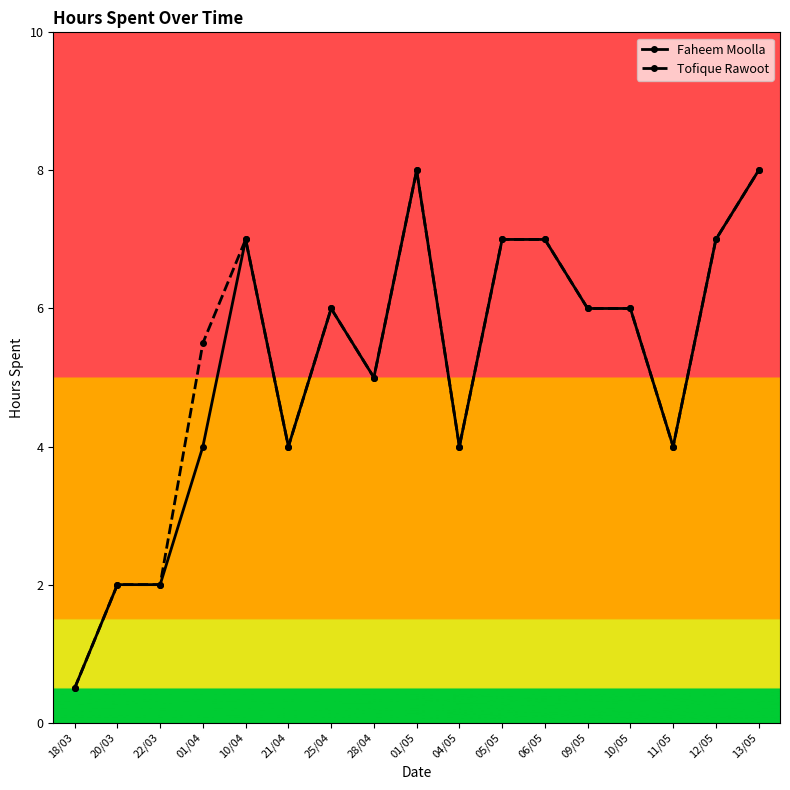

What is the maximum value shown in the chart?

8.0